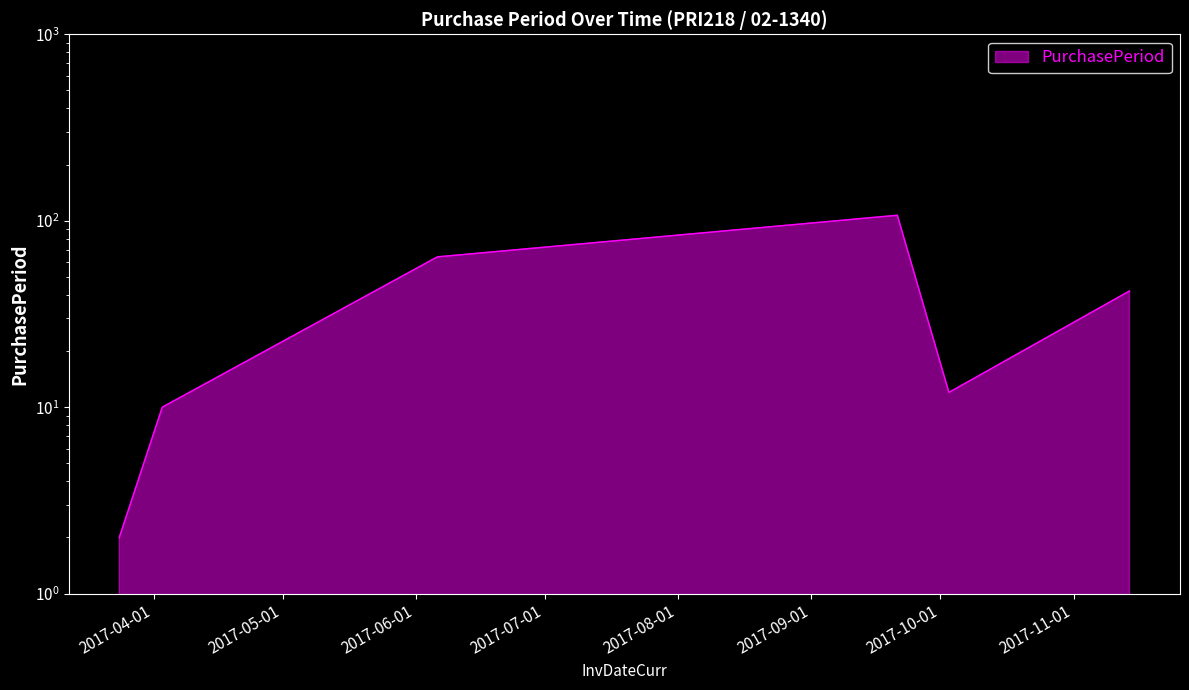

What is the greatest value displayed?

107